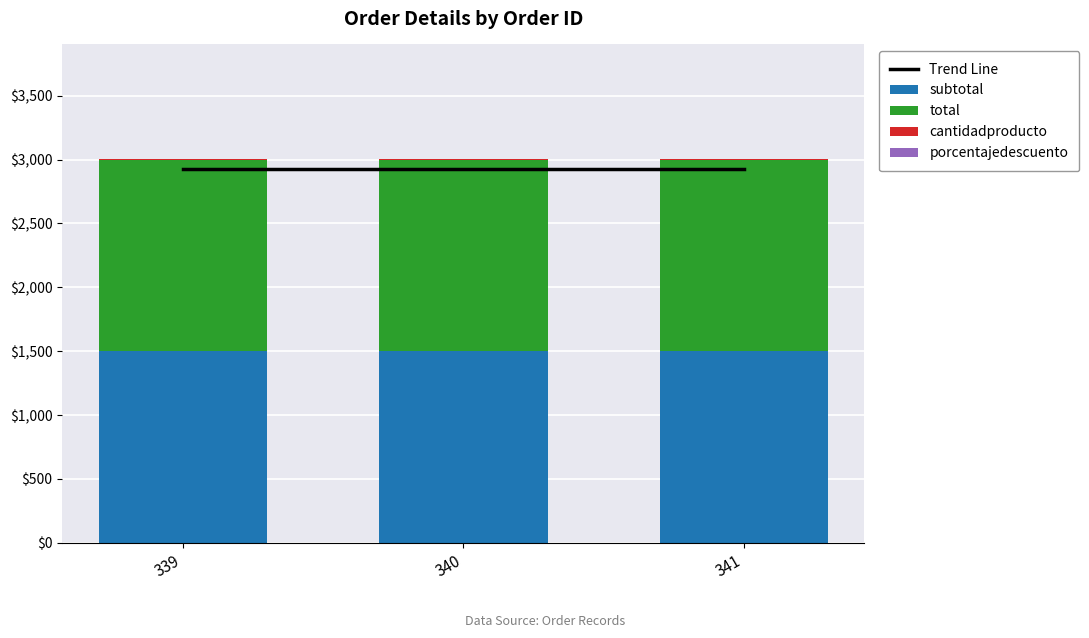

Which series has the largest total across all categories?

Trend Line